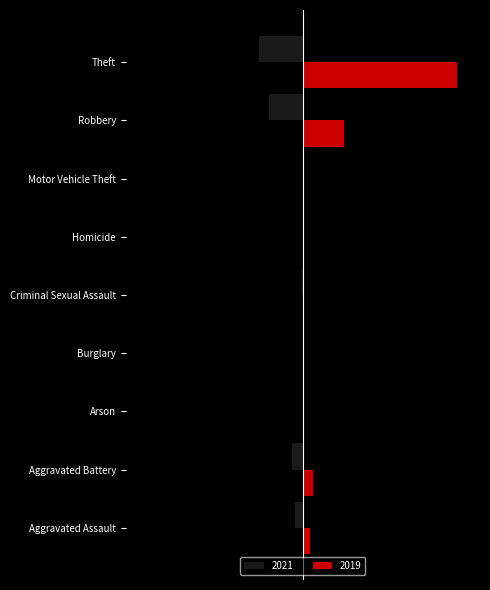

What is the greatest value displayed?

2230